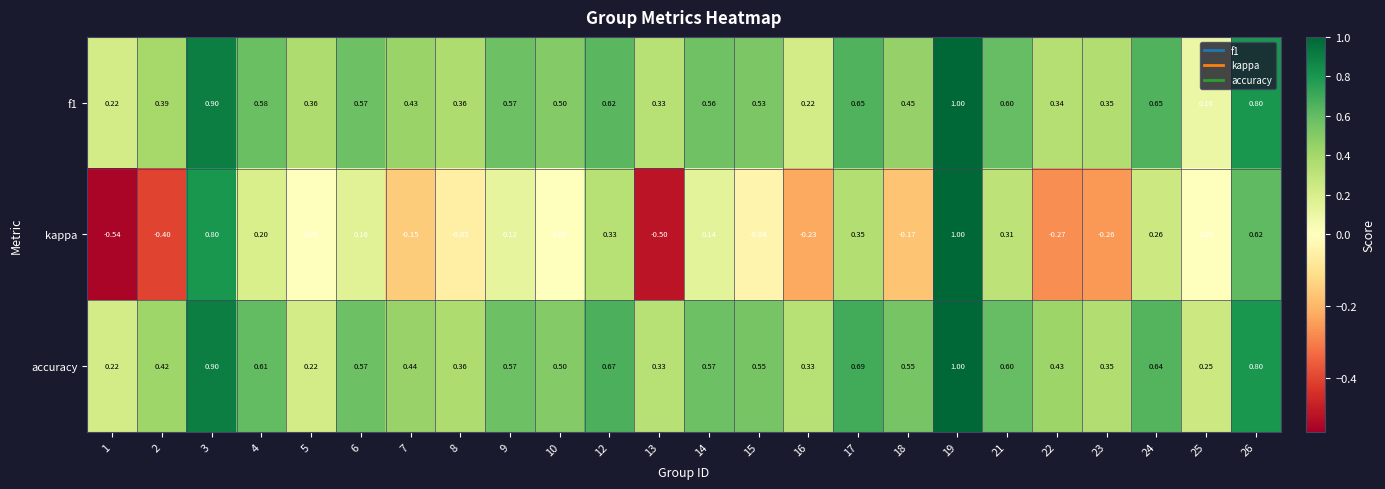

Which series has the largest range (max minus min)?

kappa